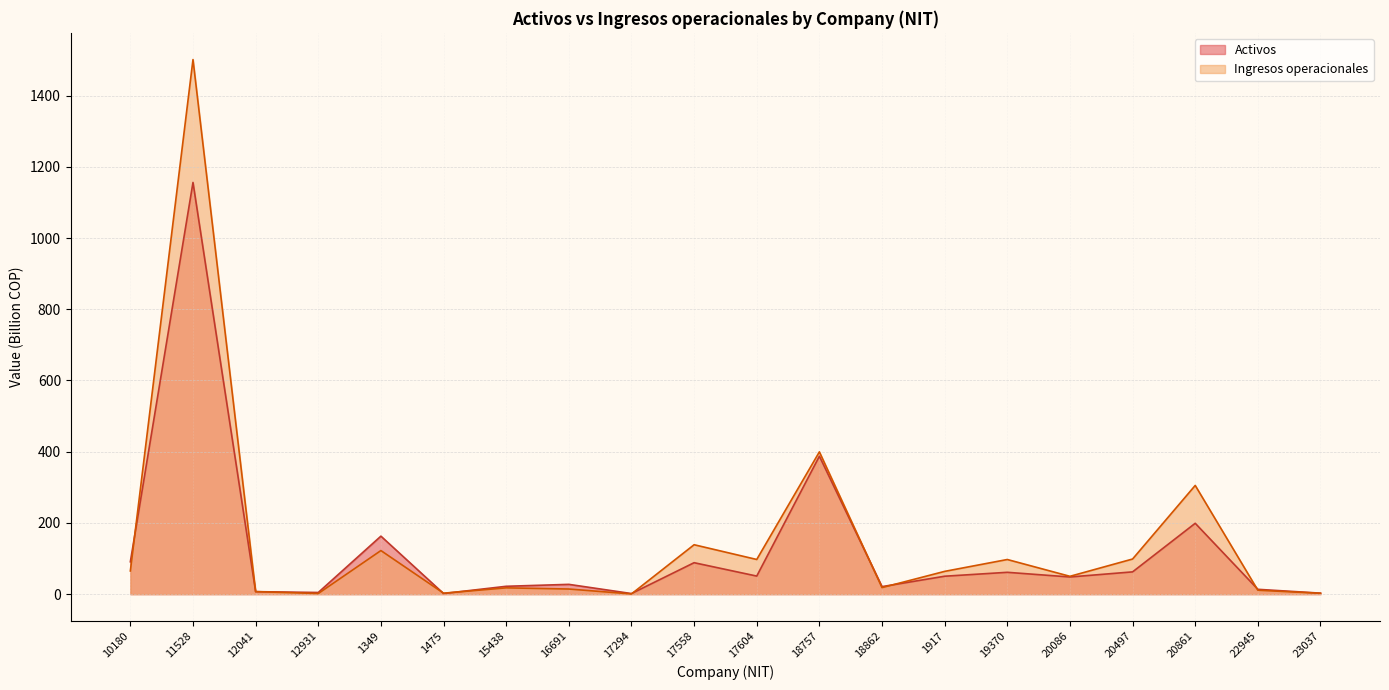

Reading left to right, extract all data points from this chart.

Activos: 10180=90.9	11528=1156.1	12041=7.1	12931=4.7	1349=162.9	1475=1.8	15438=22.1	16691=27.5	17294=1.7	17558=88.4	17604=50.8	18757=387.4	18862=21.2	1917=50.4	19370=61.4	20086=48.3	20497=62.6	20861=199.0	22945=13.6	23037=2.9
Ingresos operacionales: 10180=65.2	11528=1501.1	12041=7.2	12931=1.8	1349=122.4	1475=2.8	15438=17.7	16691=14.4	17294=0.6	17558=138.8	17604=97.4	18757=399.6	18862=18.4	1917=64.0	19370=97.3	20086=50.1	20497=98.7	20861=305.3	22945=11.1	23037=2.5